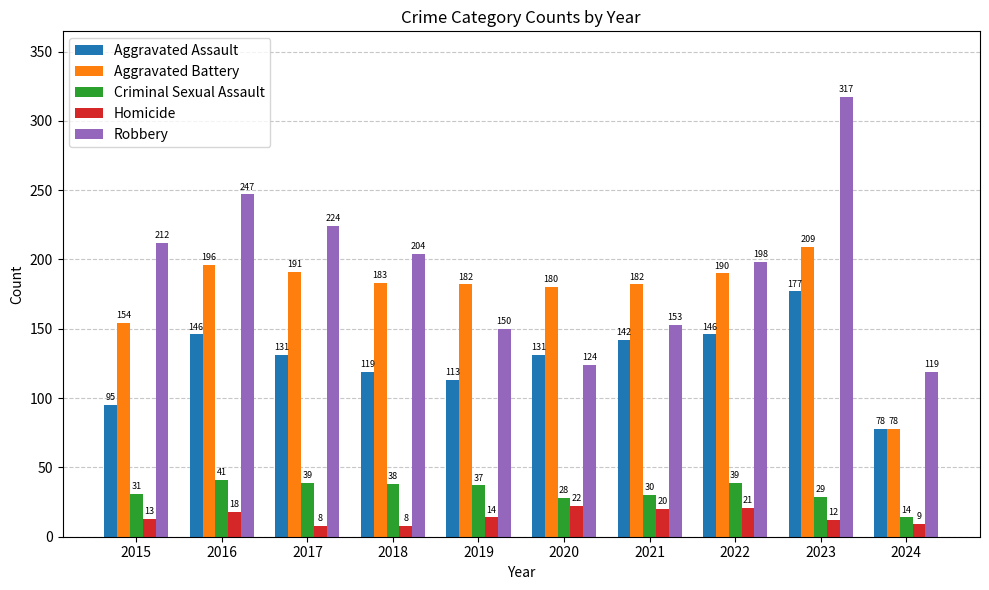

How many bars are there in each group?

5